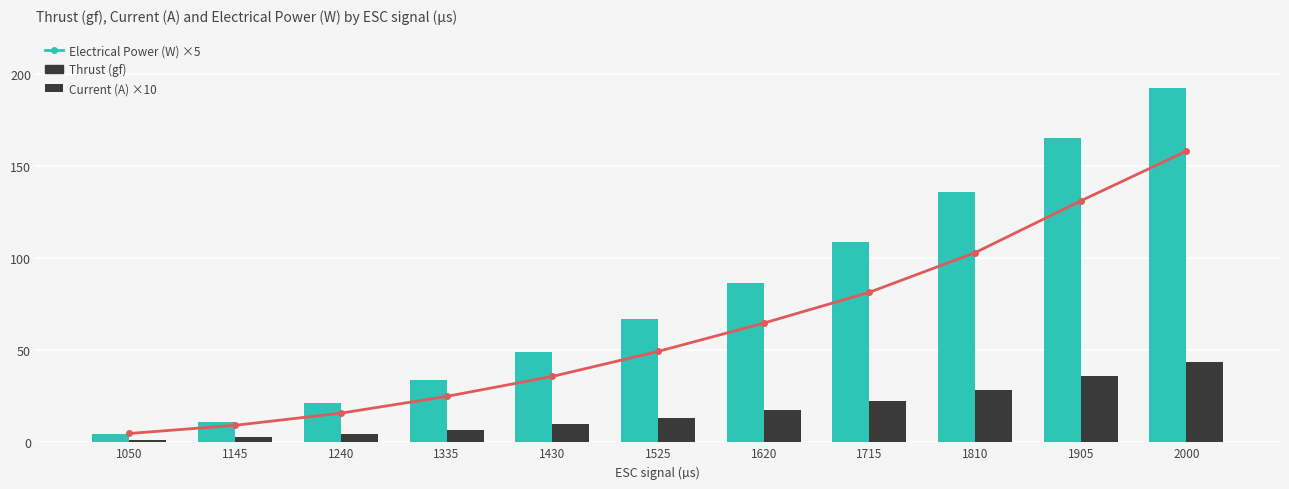

What is the value of the Electrical Power (W) ×5 bar at the 4th from the left?

24.9